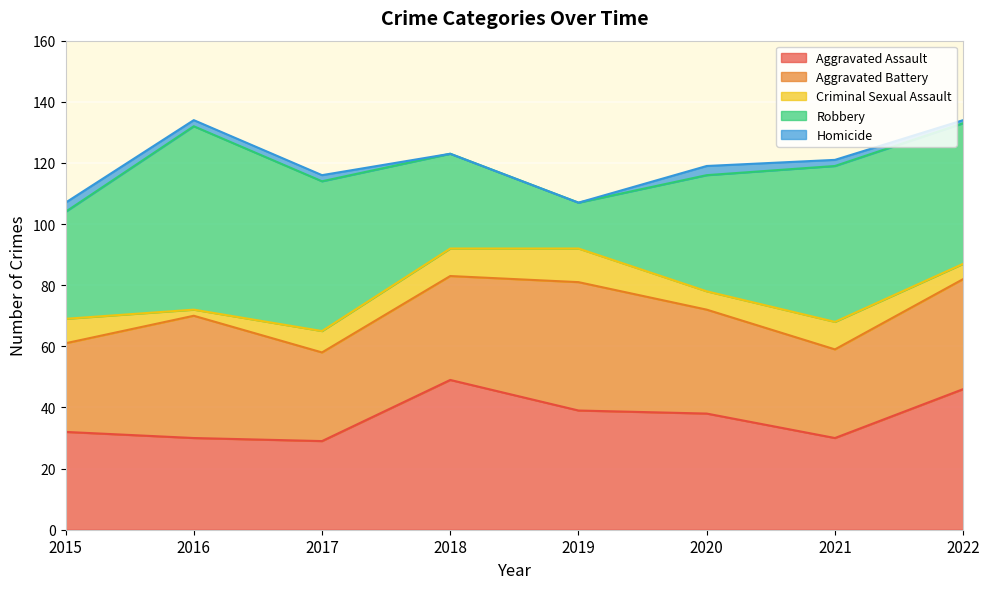

Where is Criminal Sexual Assault nearest to the value 6?

2020